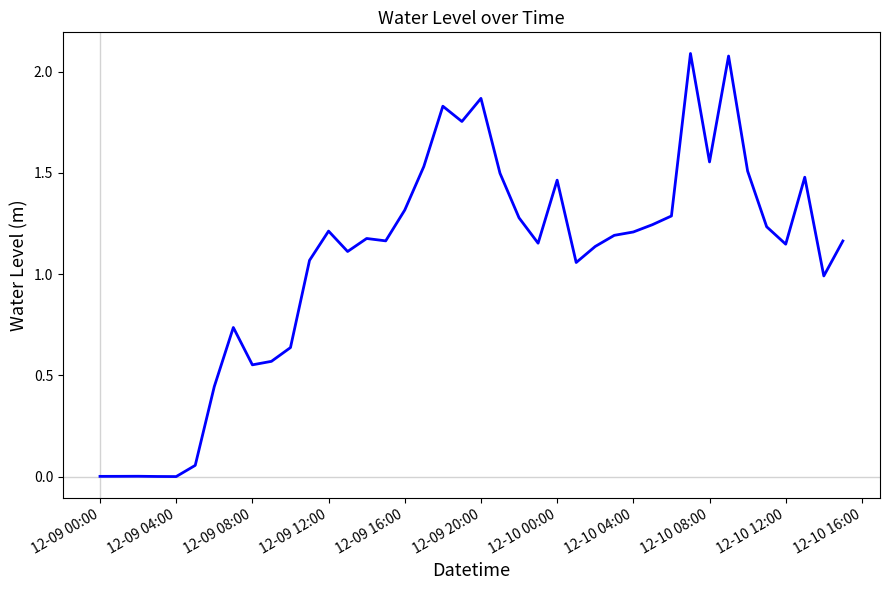

Is this an area chart (filled region under the line)?

No